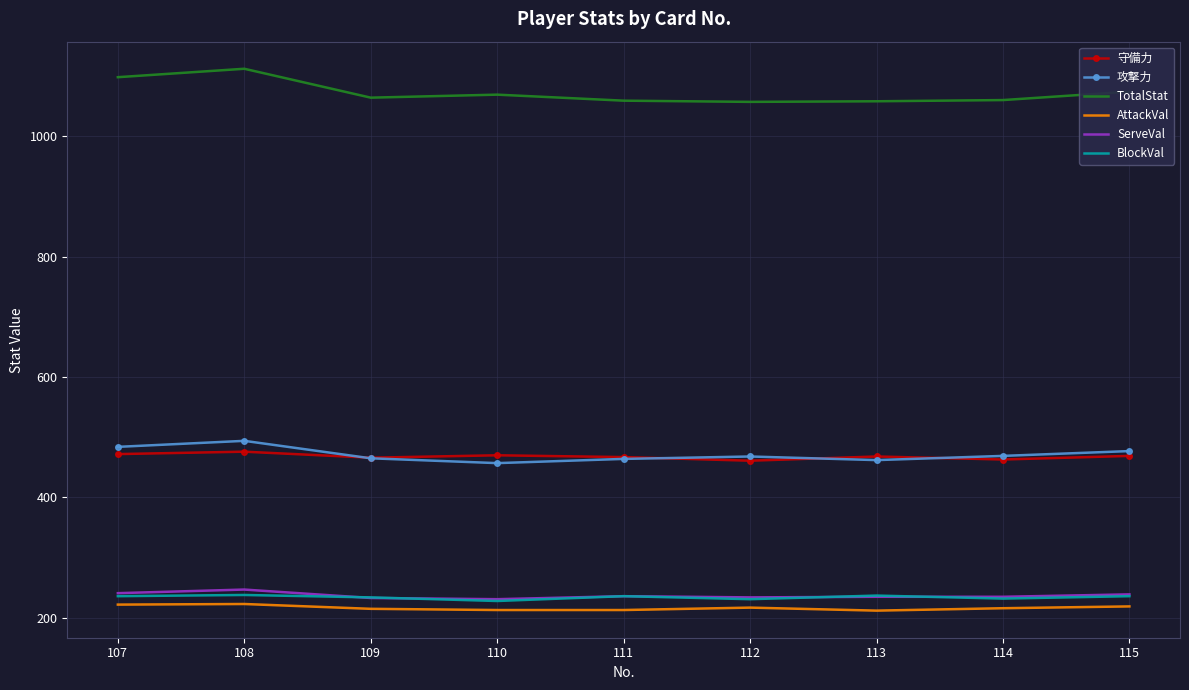

Which category has the highest value across all series?

108